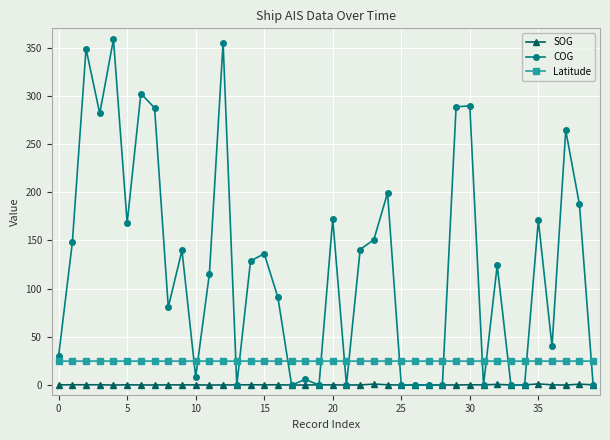

Does the chart have visible grid lines?

Yes